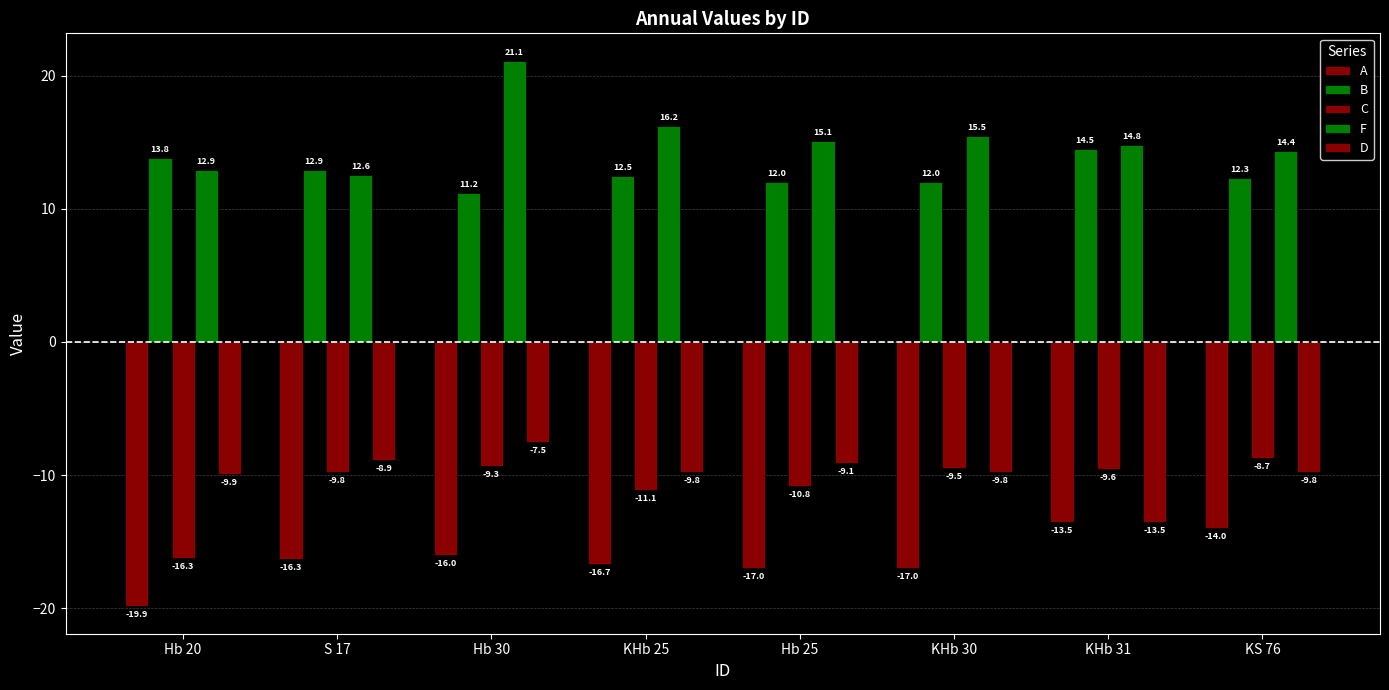

Where is F nearest to the value 16?

KHb 25